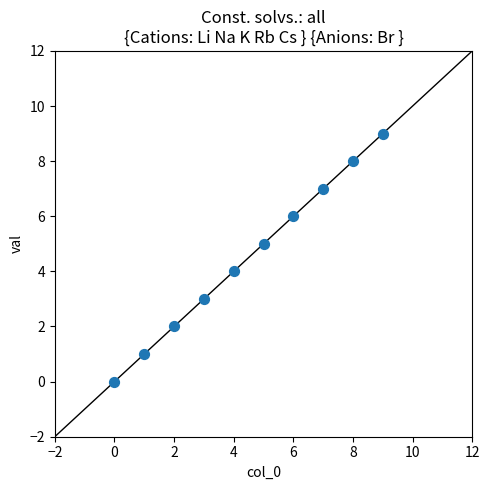

What is the range of Y values (max minus min)?

9